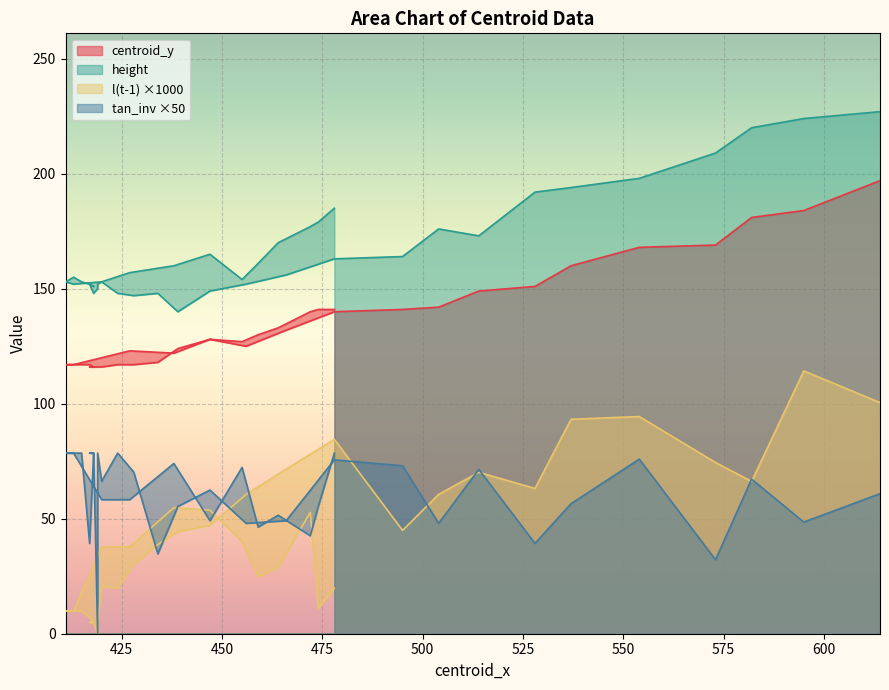

How many values in l(t-1) are above zero?

38